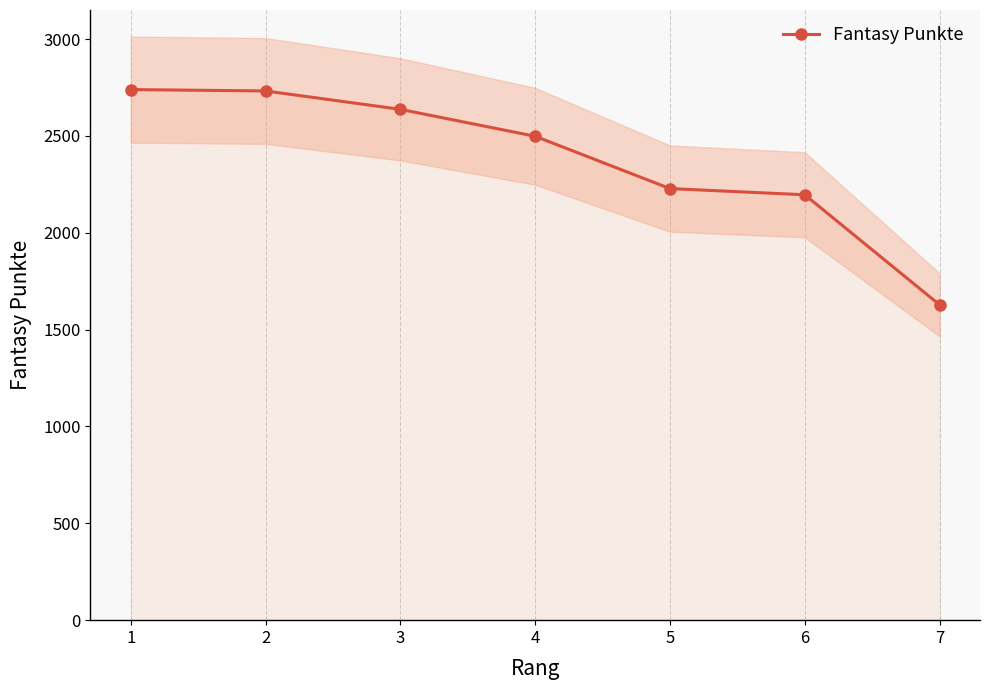

What is the sum of the values at 5 and 4?

4726